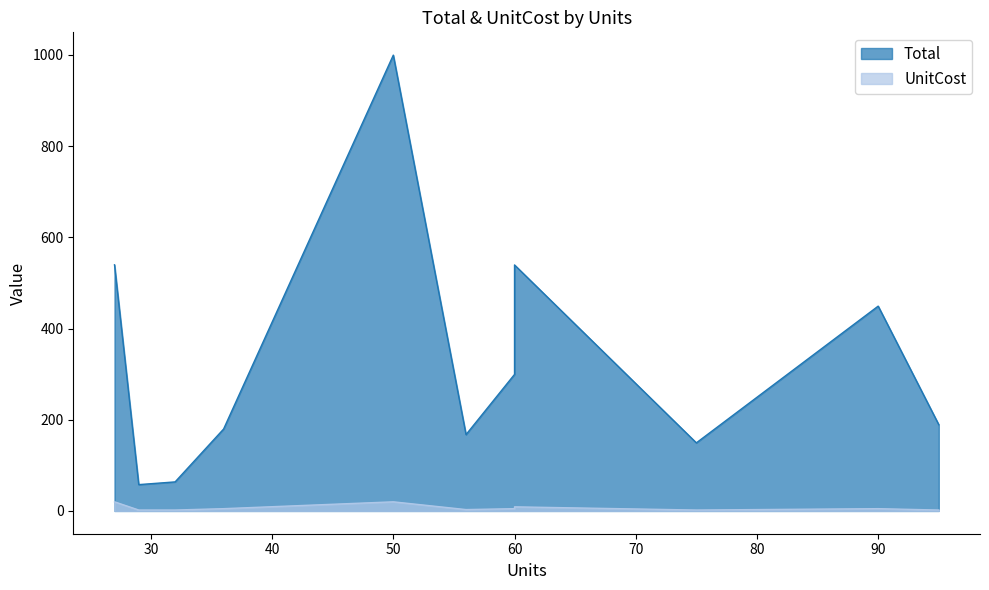

List the labels in order of Total value, smallest first.

11, 8, 6, 4, 2, 0, 5, 7, 10, 9, 3, 1